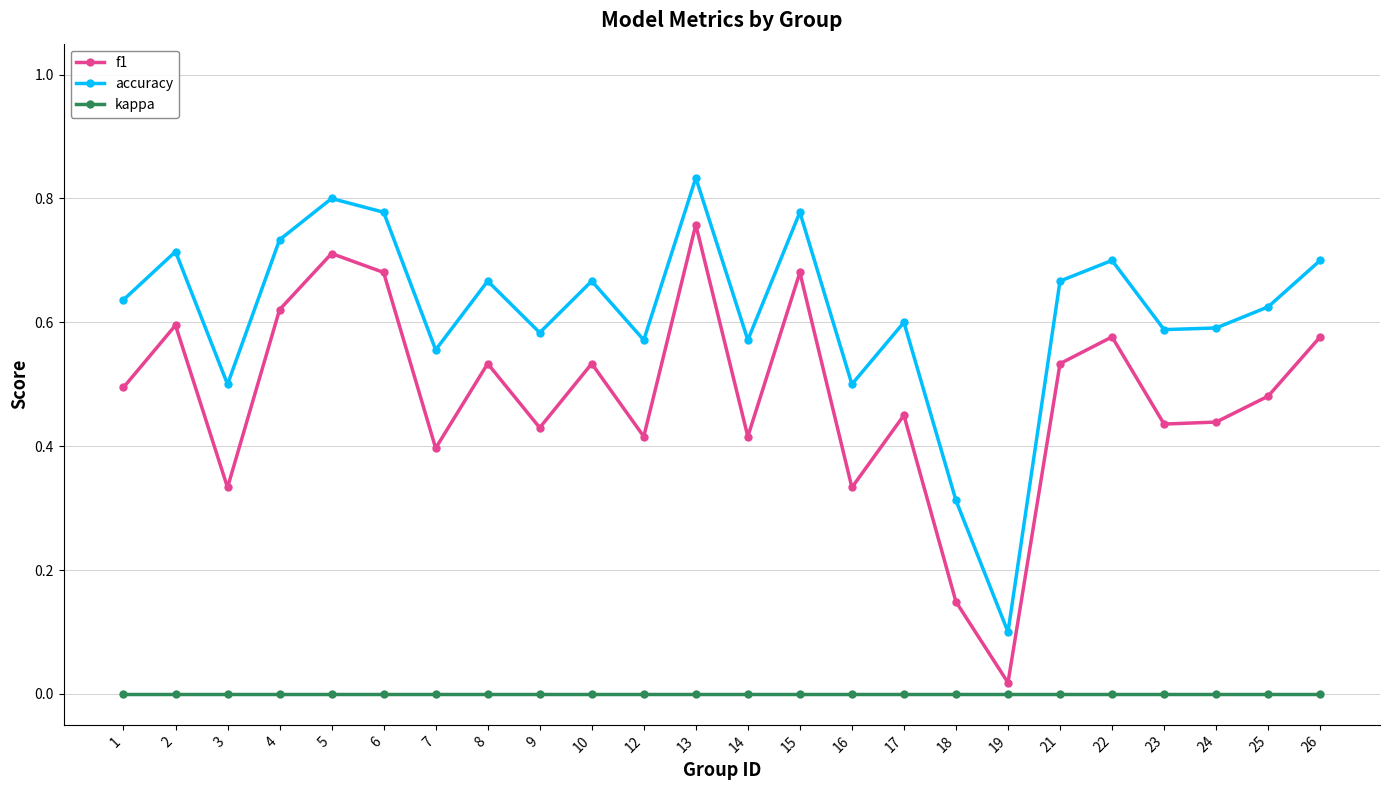

At which category is the sum across all series the highest?

13